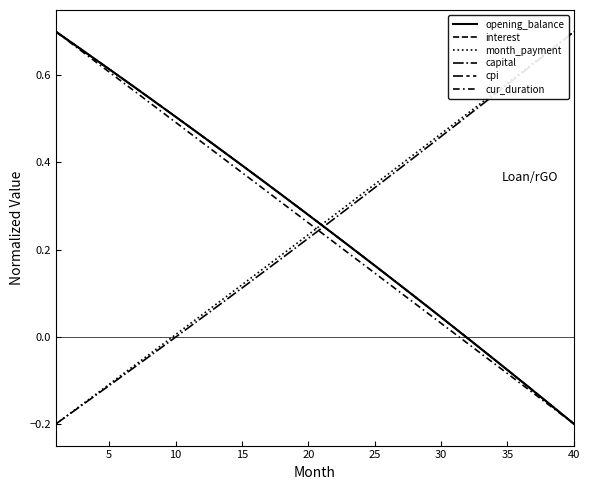

Does the chart have visible grid lines?

No